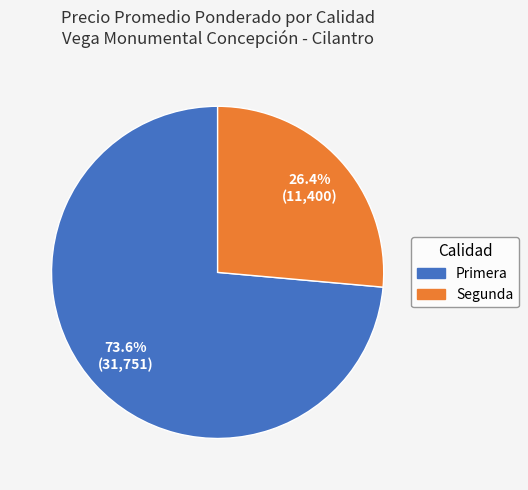

How many slices are in this pie chart?

2